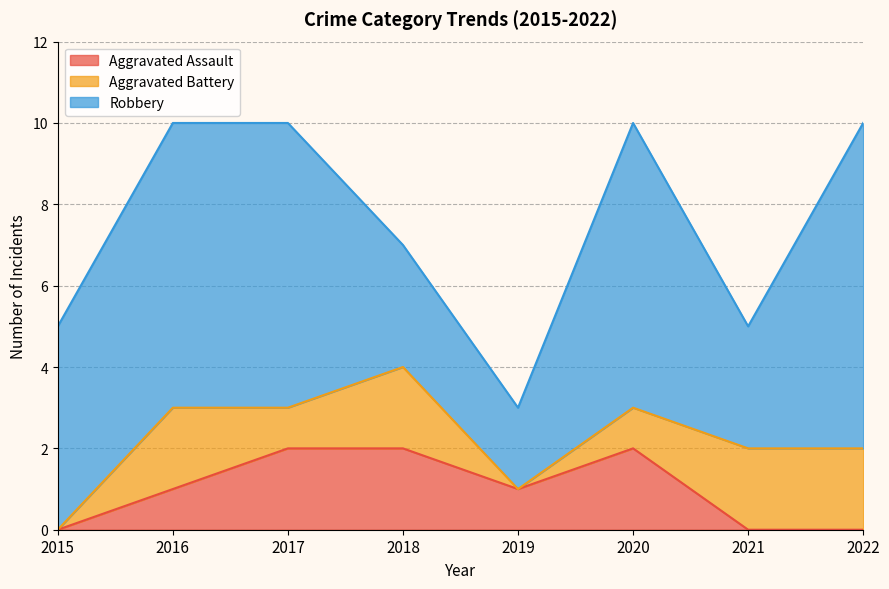

At how many categories does at least one series exceed 1?

8